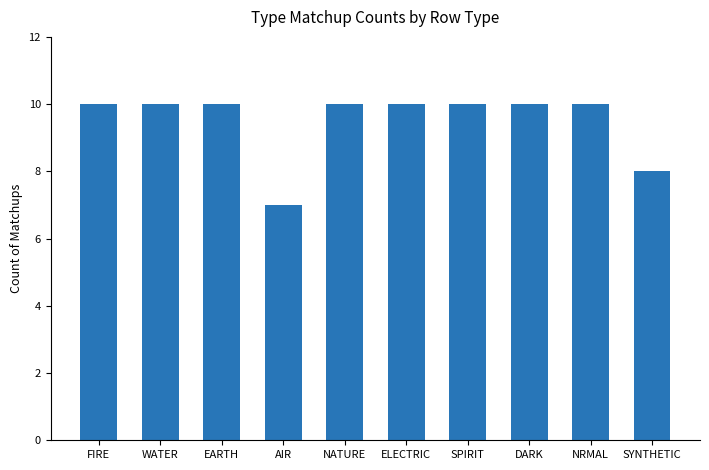

Reading left to right, transcribe all the data shown in this chart.

FIRE=10	WATER=10	EARTH=10	AIR=7	NATURE=10	ELECTRIC=10	SPIRIT=10	DARK=10	NRMAL=10	SYNTHETIC=8